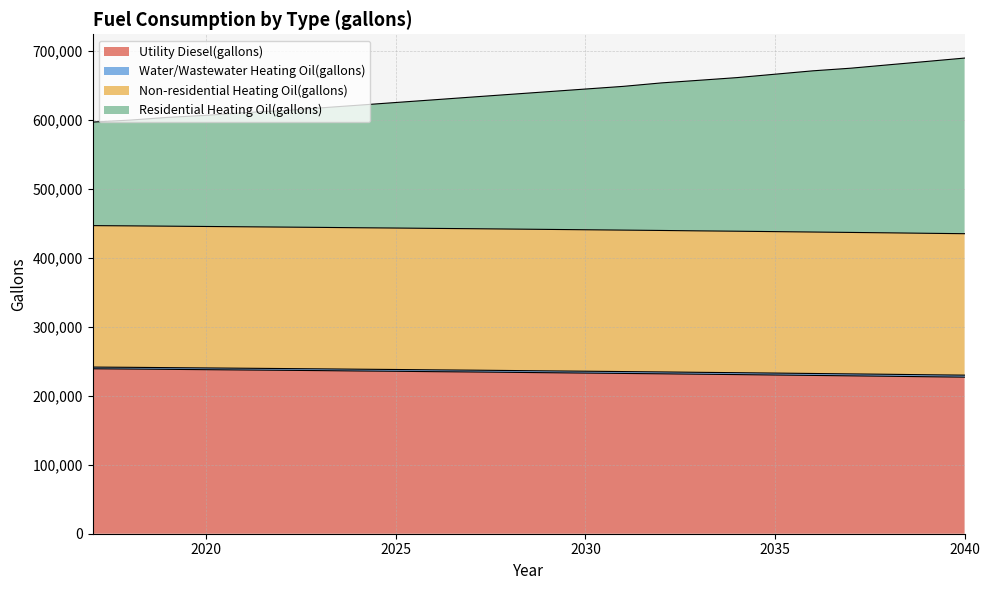

True or false: Water/Wastewater Heating Oil(gallons) and Residential Heating Oil(gallons) intersect in this chart.

False